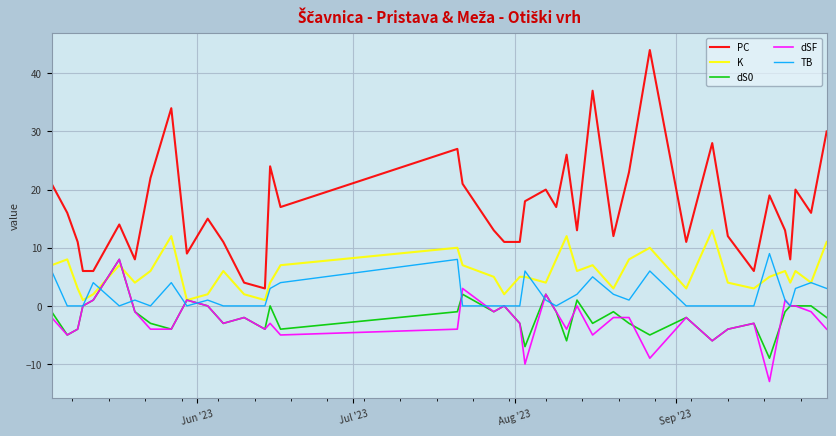

True or false: dSF and PC cross at least once.

False